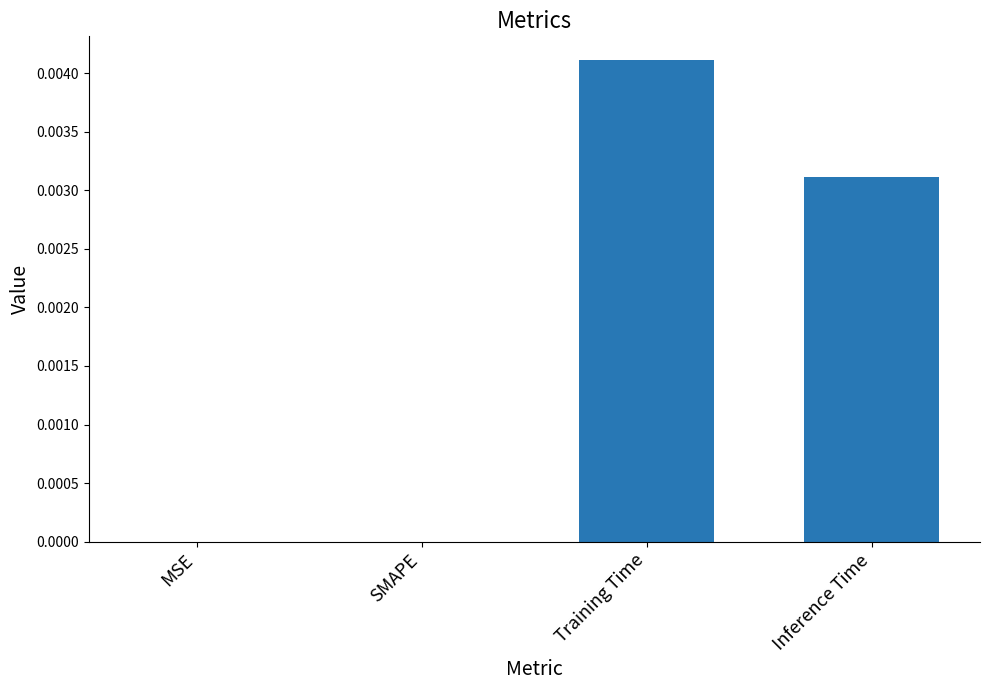

Is it true that the value at MSE is 0.0?

True